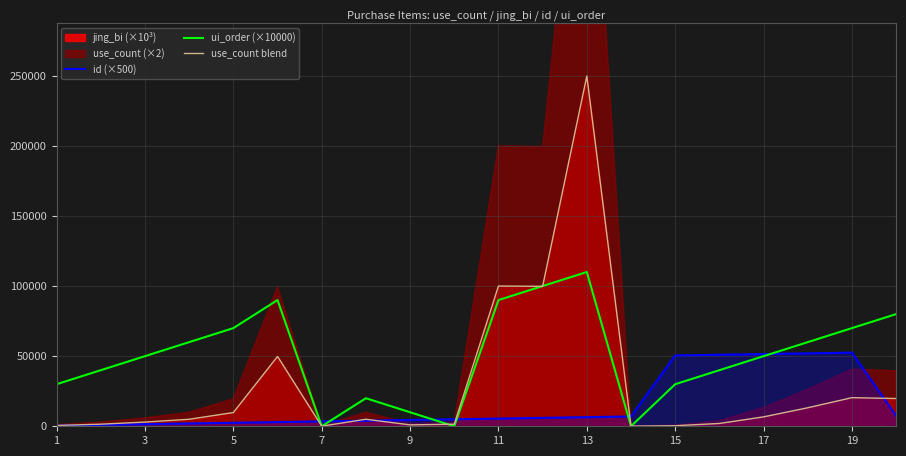

How many values in the ui_order (×10000) series are below 50000?

9